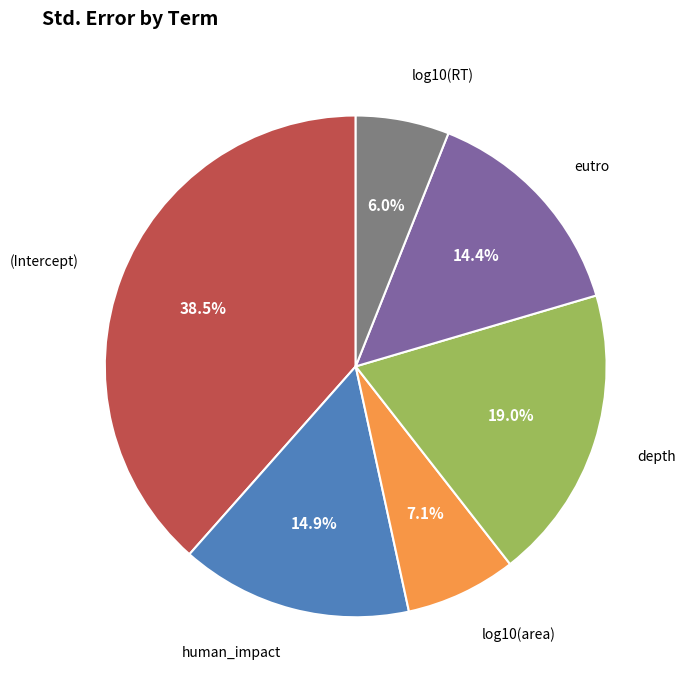

Is there a majority slice in this chart?

No